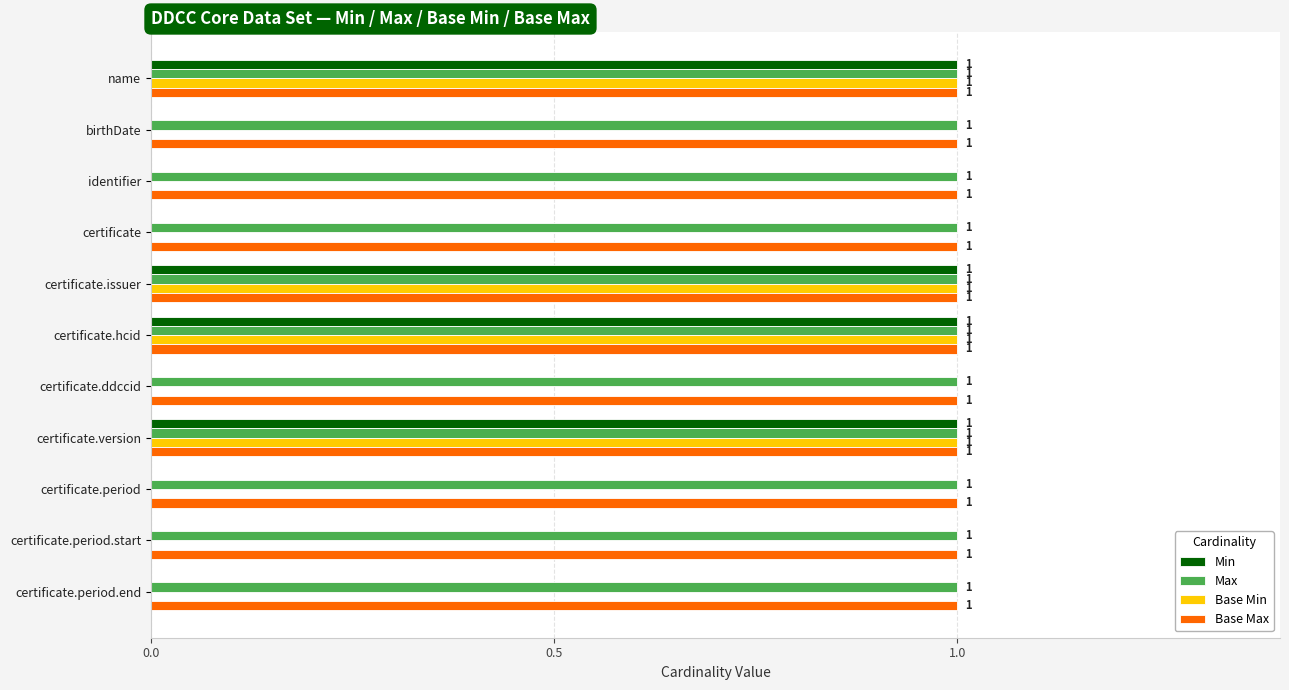

Count the number of categories in the chart.

11